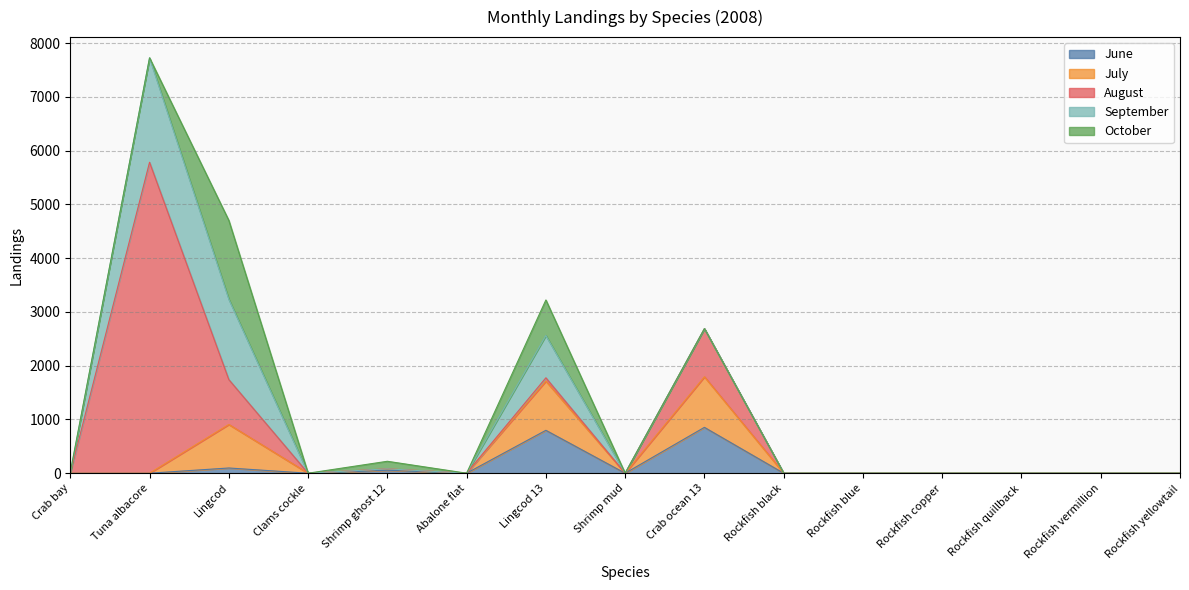

Where is the first local minimum for June?

Clams cockle